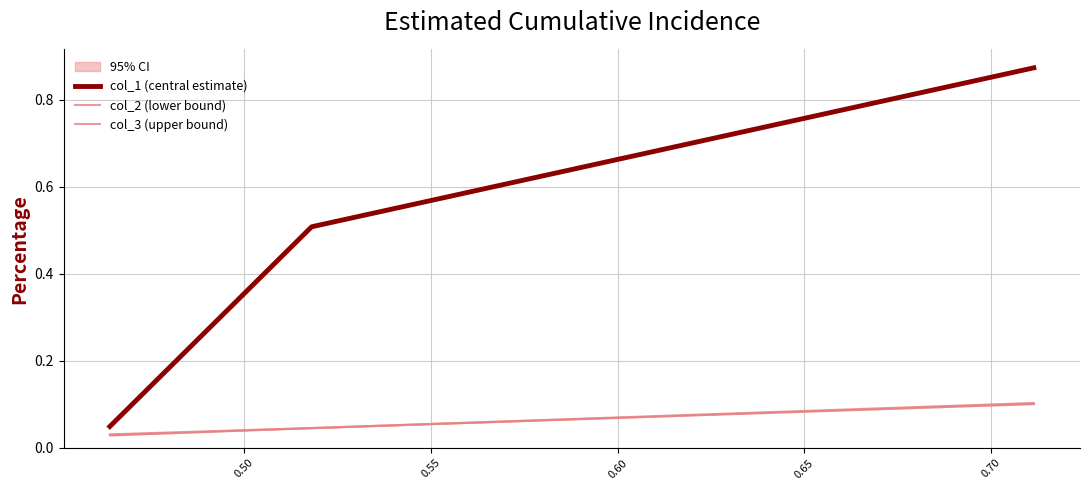

What is the sum of all col_1 (central estimate) values?

1.4